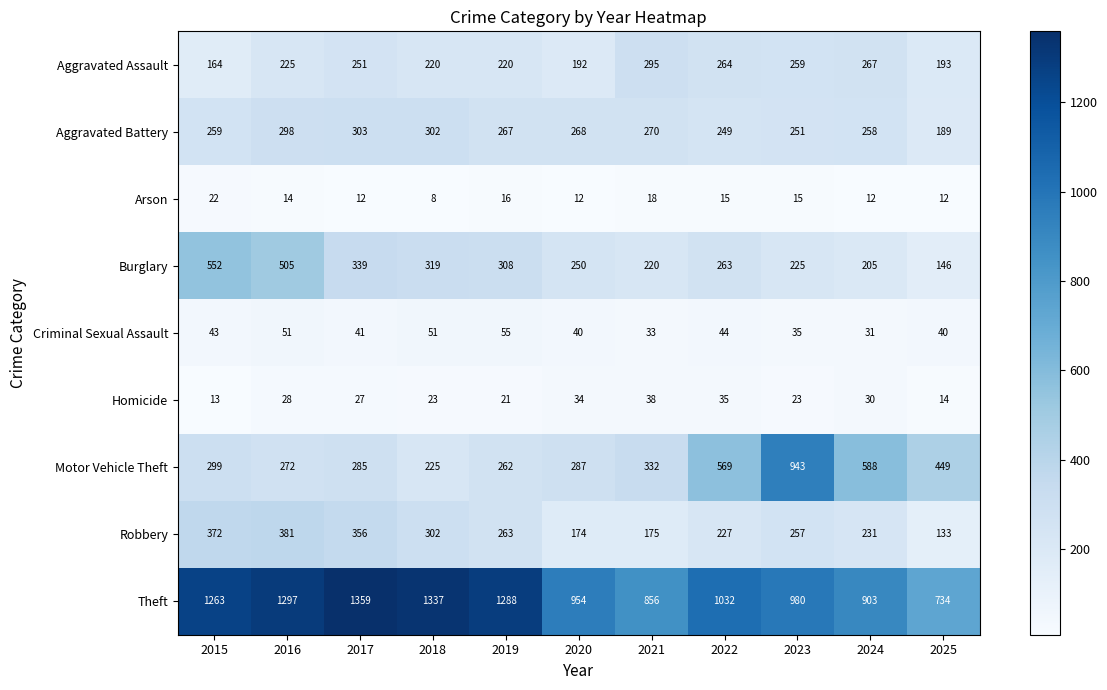

Which series has the widest spread of values?

Motor Vehicle Theft